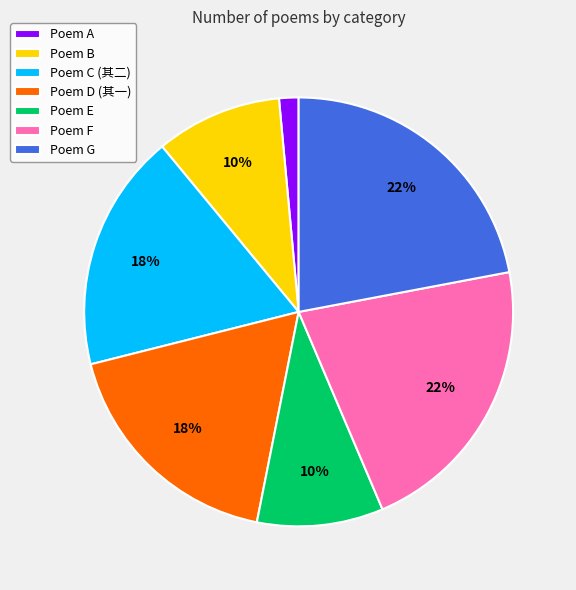

Between Poem B and Poem A, which is larger?

Poem B